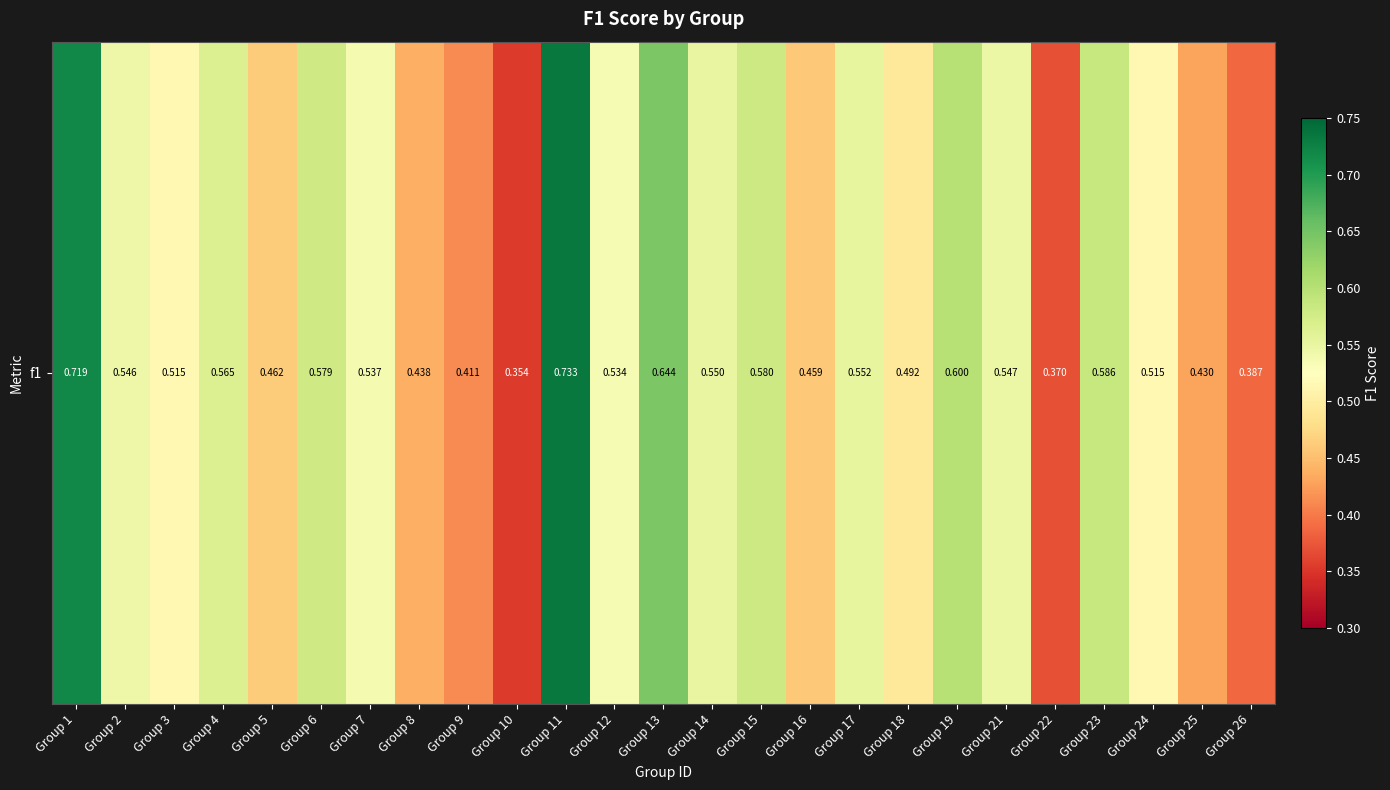

What is the difference between the maximum and minimum values?

0.4